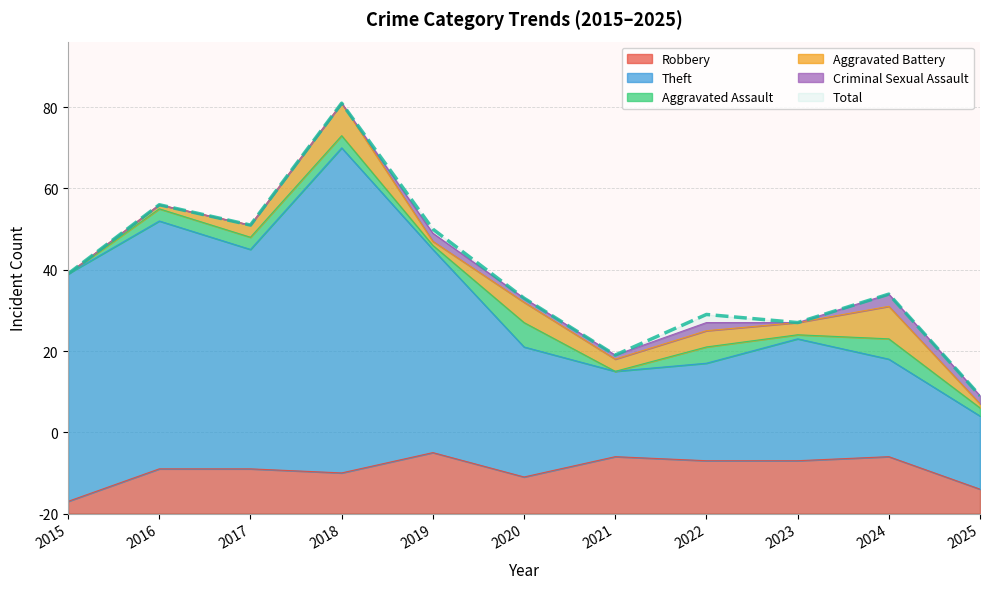

What is the difference between the highest and lowest values at 2017?

60